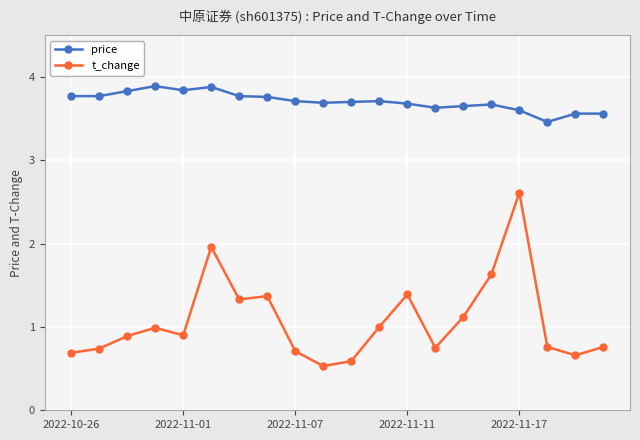

What are all the series names shown in the legend?

price, t_change